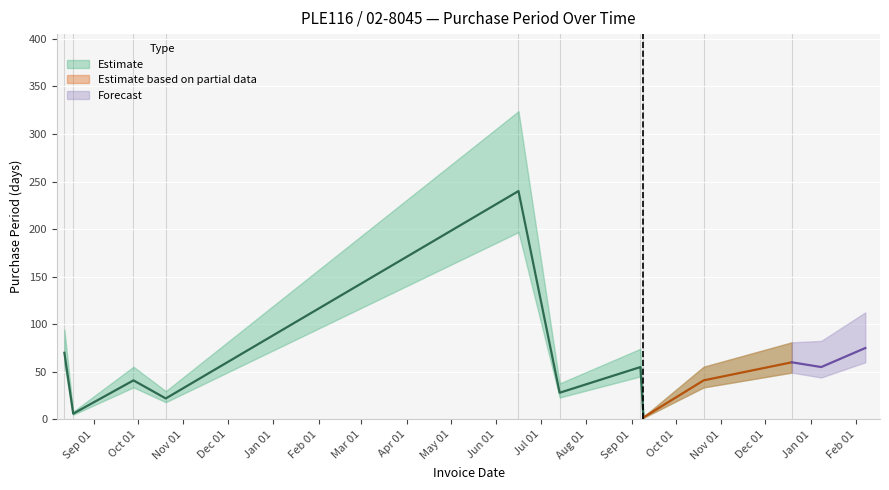

What is the ratio of the value at 2016-07-14 to the value at 2016-09-09?

14.0